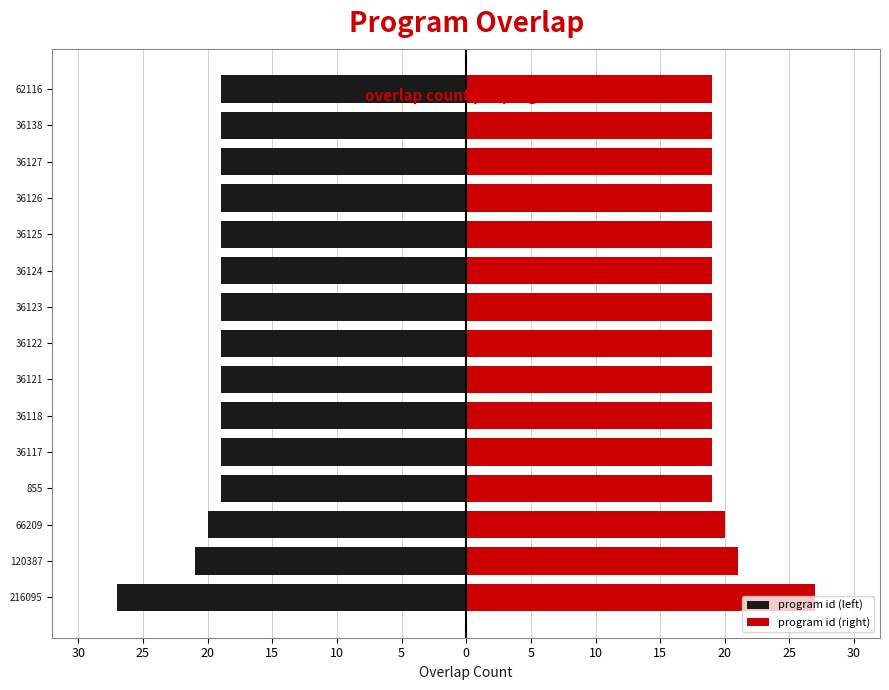

Is the value of program id (right) at 36126 greater than the value of program id (left) at 36127?

Yes